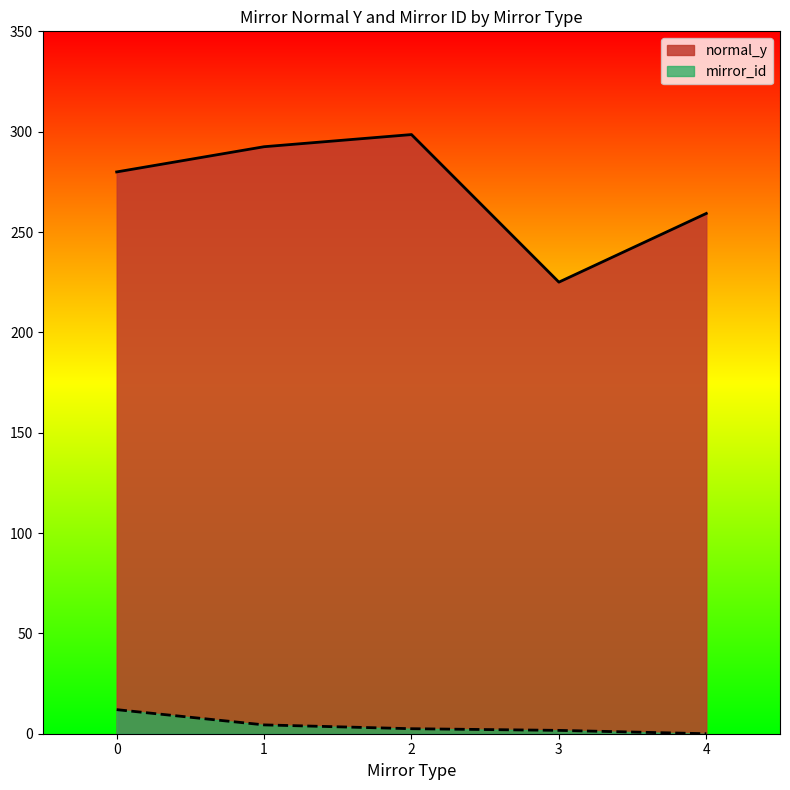

True or false: mirror_id and normal_y intersect in this chart.

False